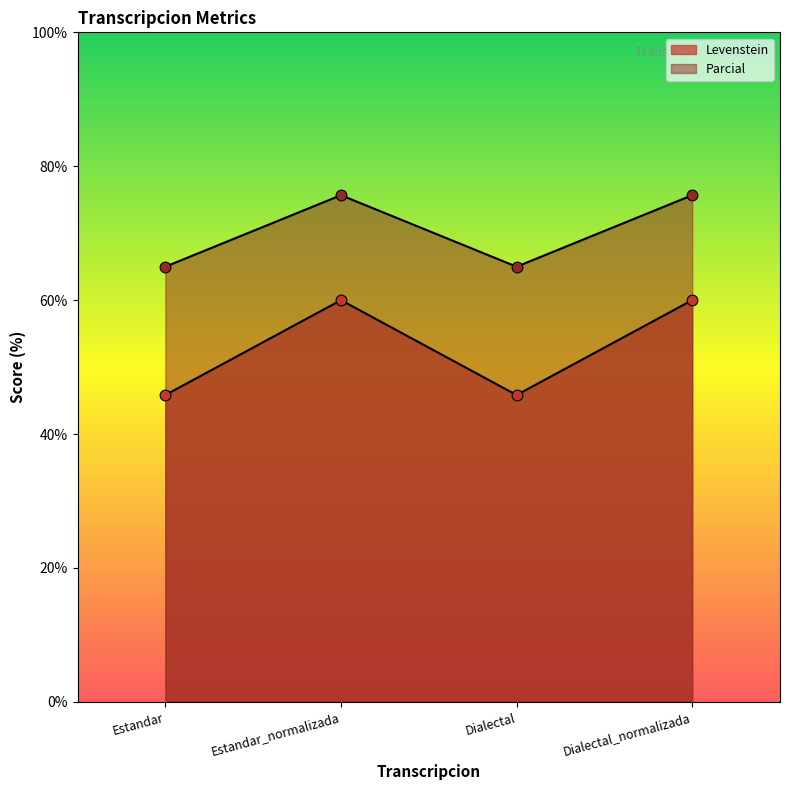

Which series has the largest total across all categories?

Parcial